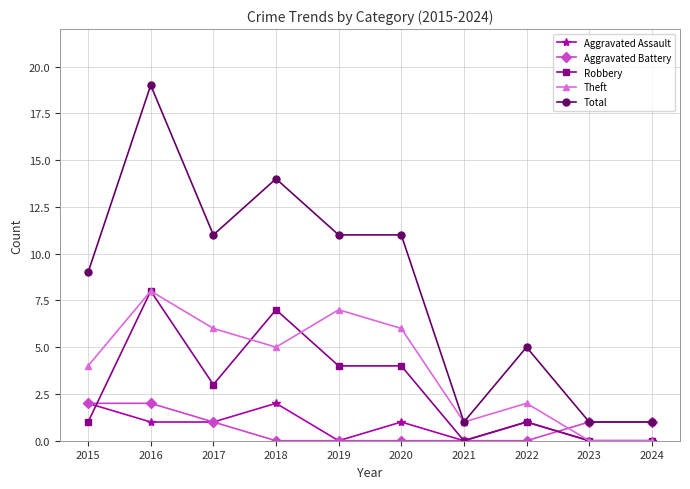

Rank the series at 2020 from lowest to highest value.

Aggravated Battery, Aggravated Assault, Robbery, Theft, Total